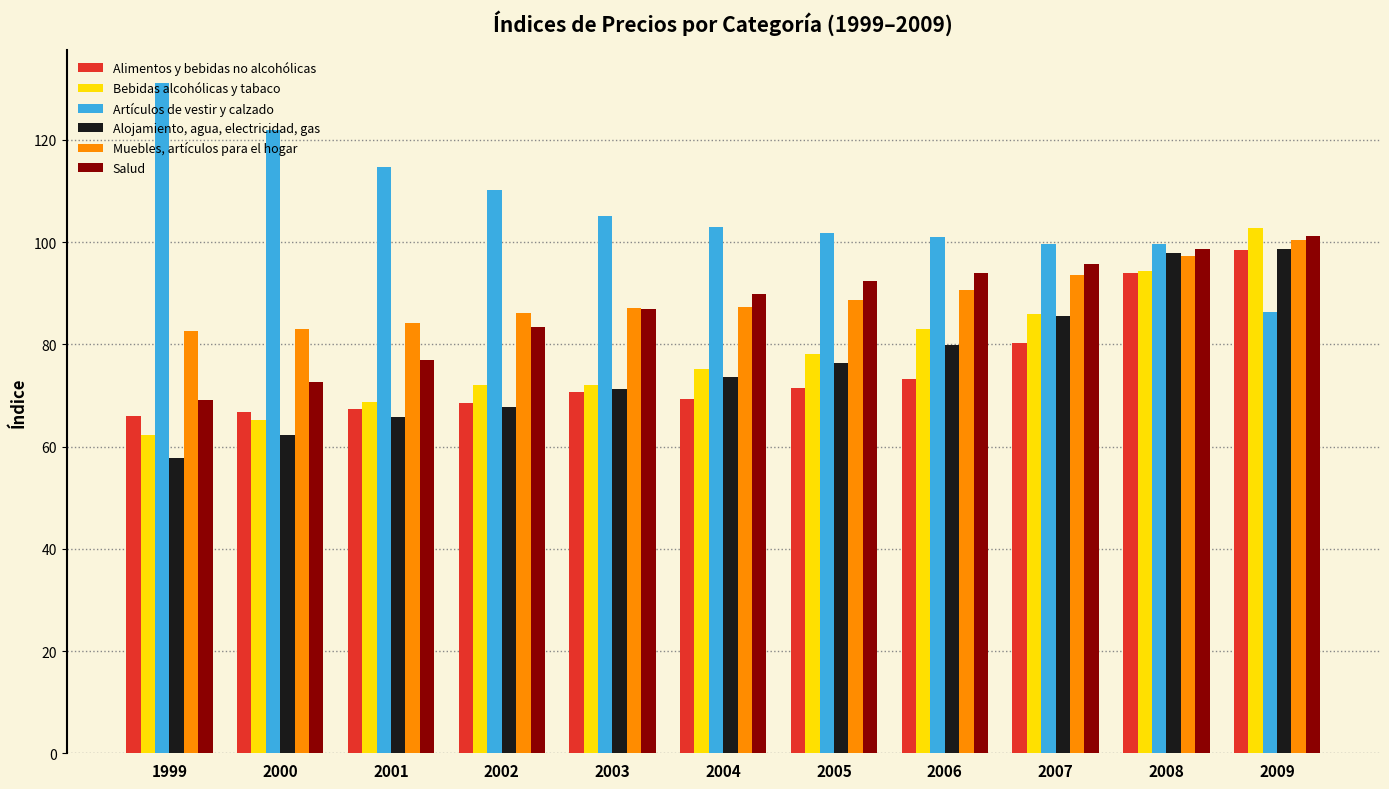

True or false: Muebles, artículos para el hogar has a value of 21.3 at 1999.

False